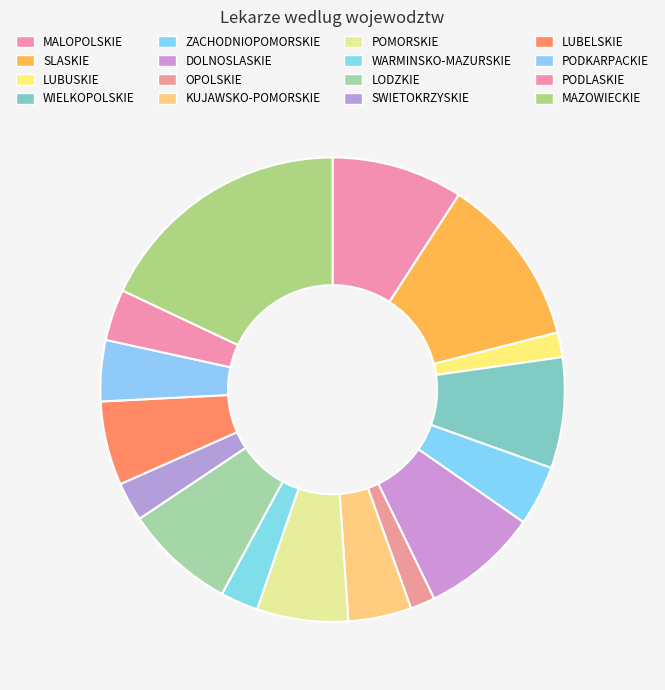

Rank the categories by value from highest to lowest.

MAZOWIECKIE, SLASKIE, MALOPOLSKIE, DOLNOSLASKIE, LODZKIE, WIELKOPOLSKIE, POMORSKIE, LUBELSKIE, KUJAWSKO-POMORSKIE, PODKARPACKIE, ZACHODNIOPOMORSKIE, PODLASKIE, SWIETOKRZYSKIE, WARMINSKO-MAZURSKIE, LUBUSKIE, OPOLSKIE